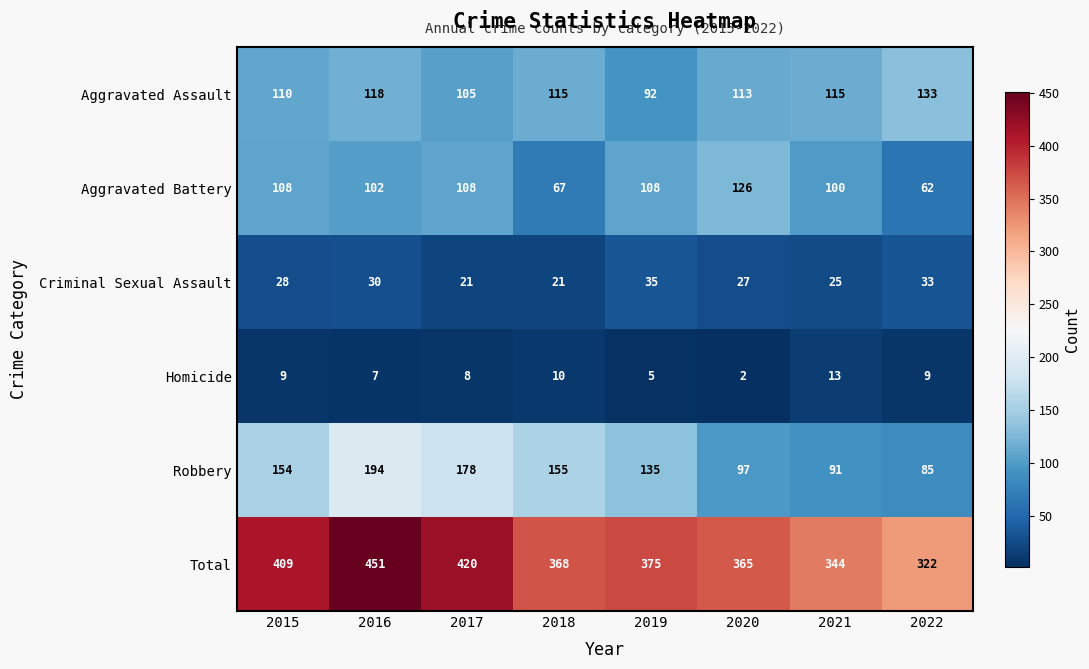

At which category is the sum across all series the highest?

2016